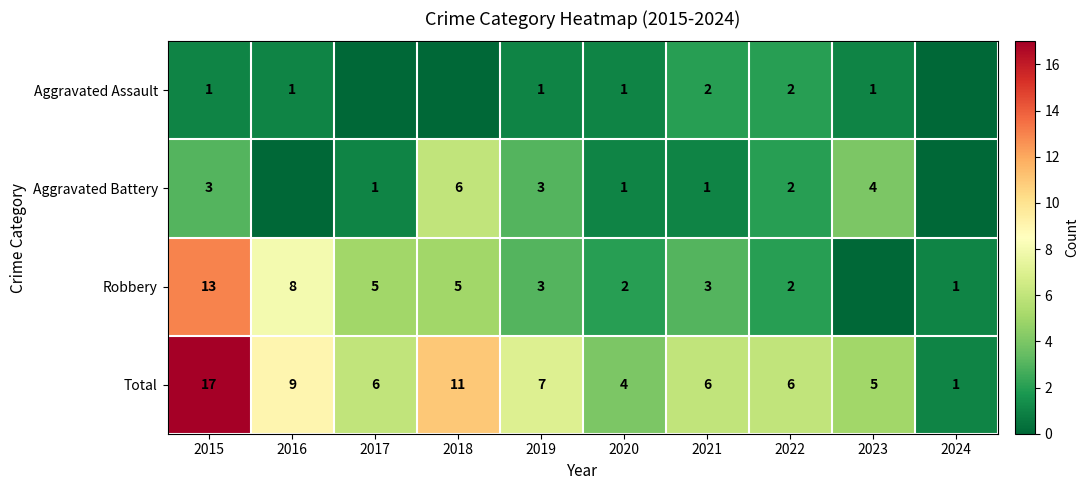

The value of Aggravated Battery at 2017 is 1. True or false?

True